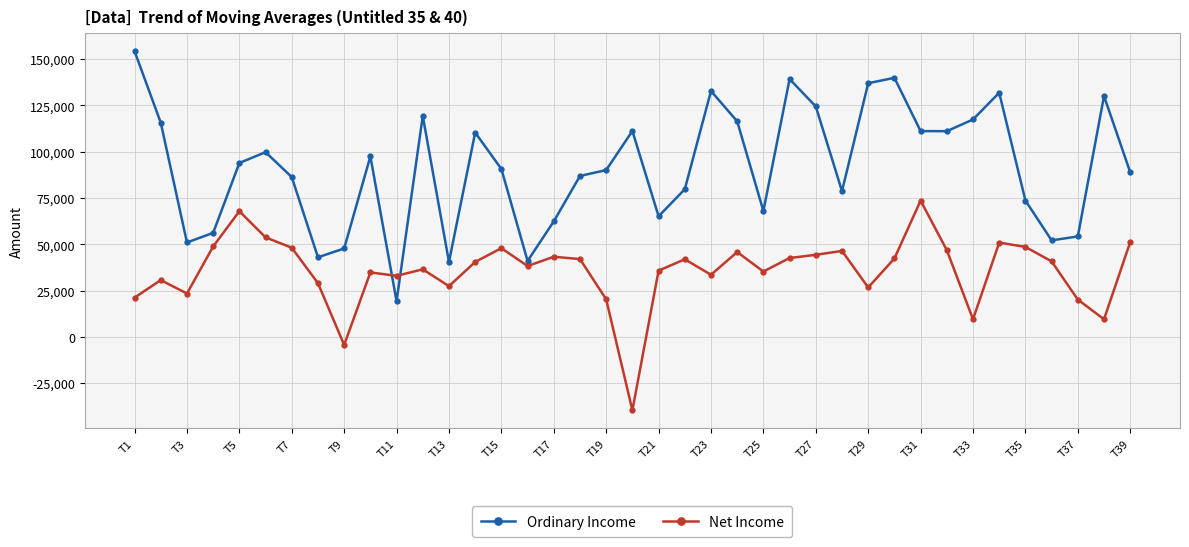

Which series has the largest range (max minus min)?

Ordinary Income